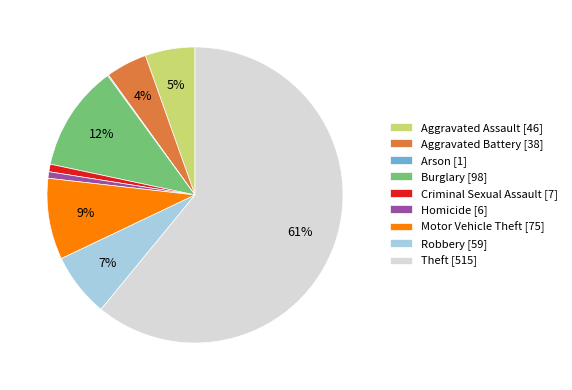

Does Theft represent more than half of the total?

Yes